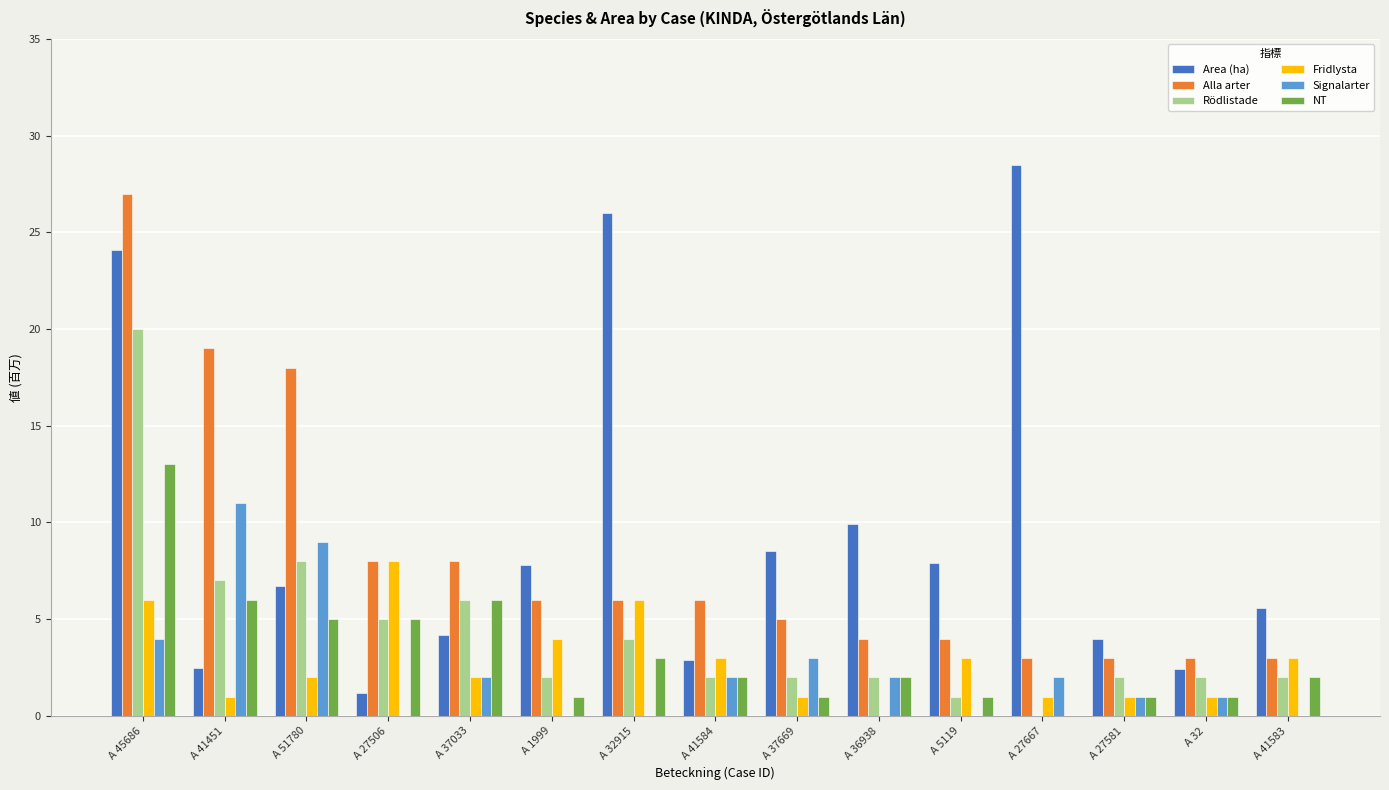

Where is Fridlysta nearest to the value 4?

A 1999